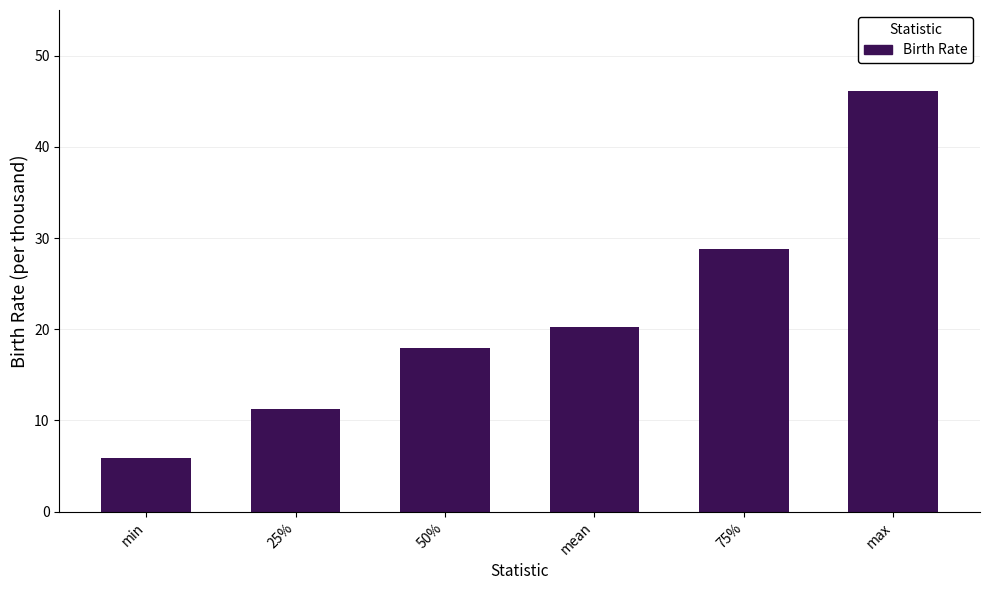

Count the number of data series in this chart.

1